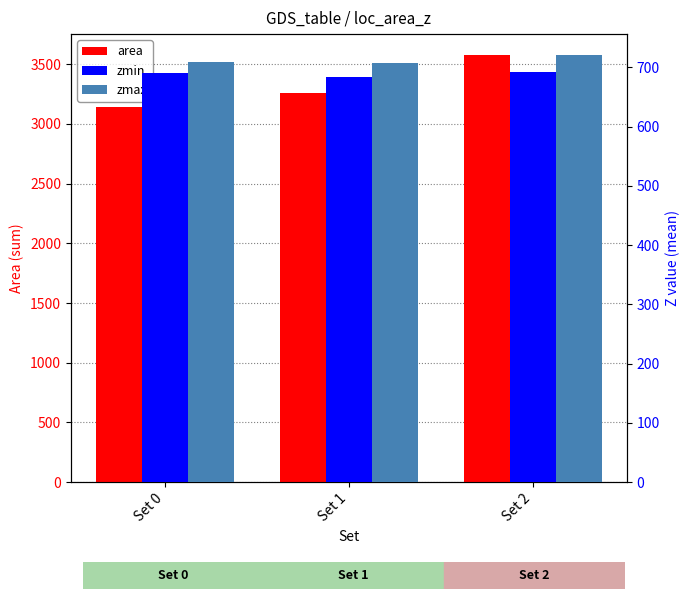

Where is zmax nearest to the value 713?

Set 0